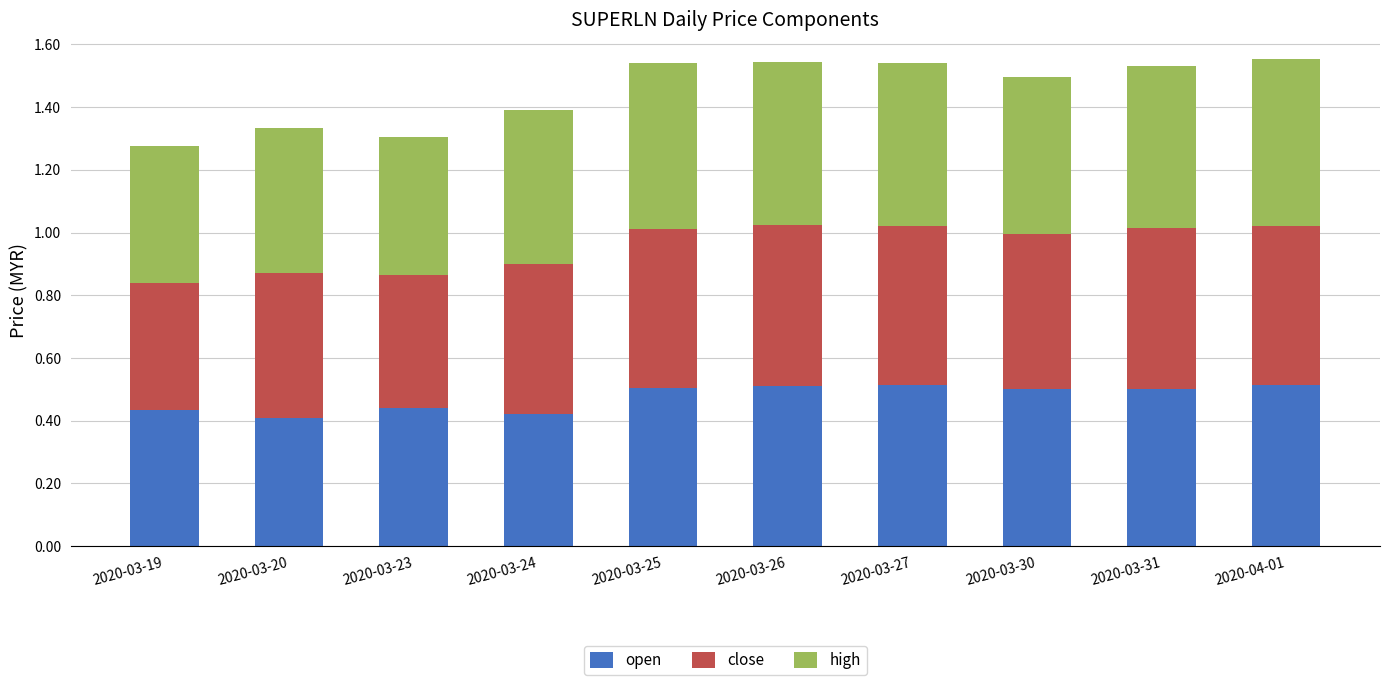

What is the total value across all series at 2020-03-27?

1.5